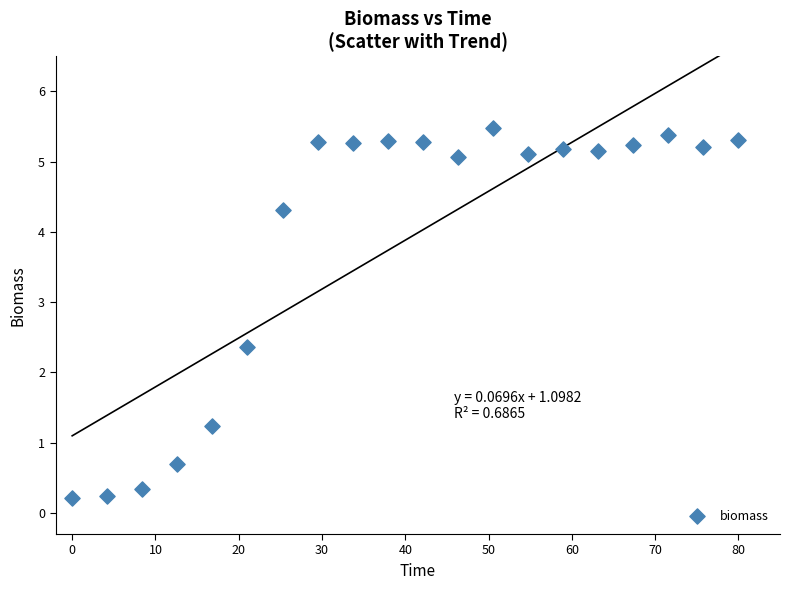

What is the range of Y values (max minus min)?

5.3